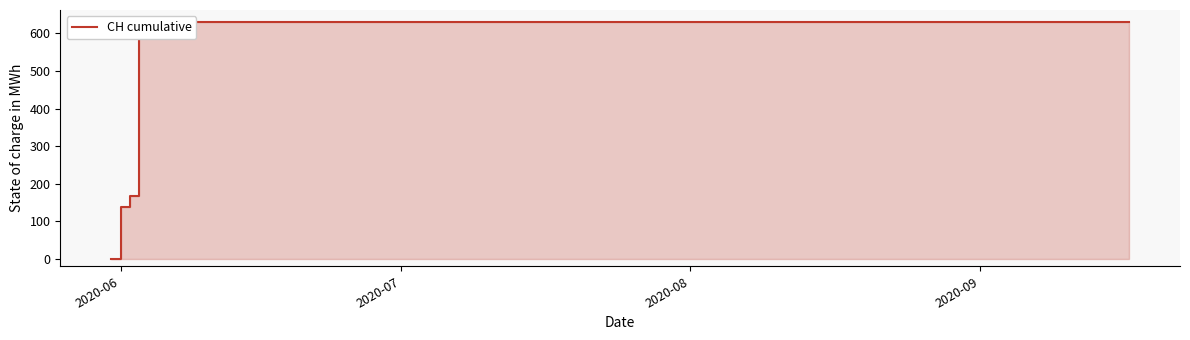

What is the greatest value displayed?

631